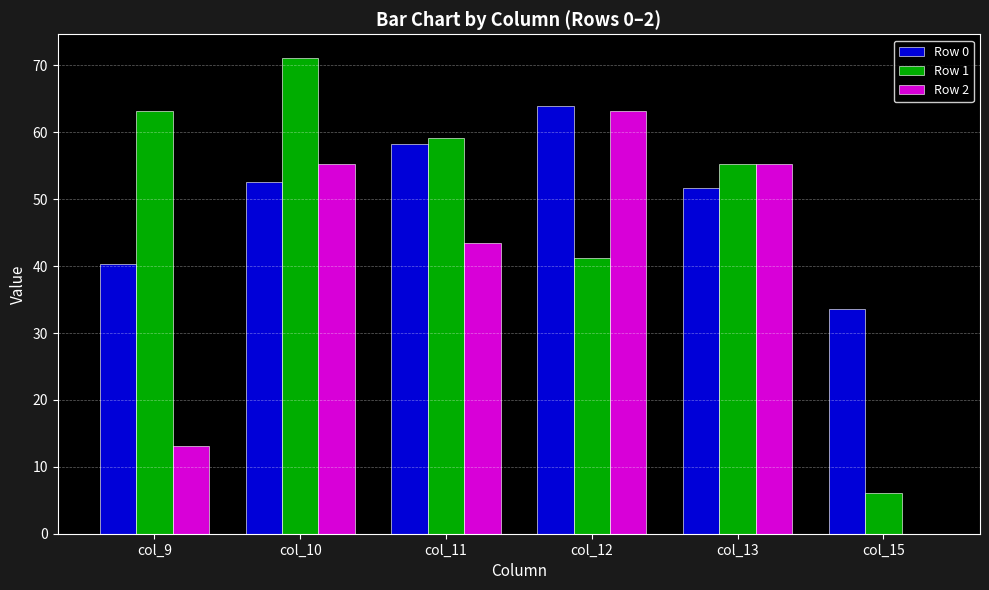

What is the maximum value for Row 1?

71.1